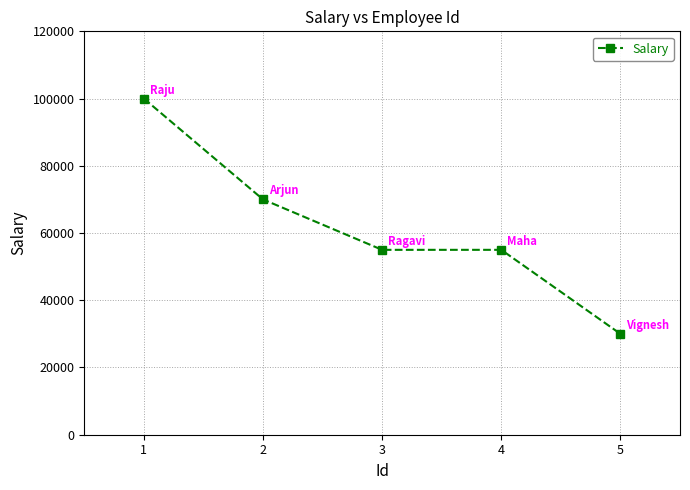

What is the value of the 2nd point from the left?

70000